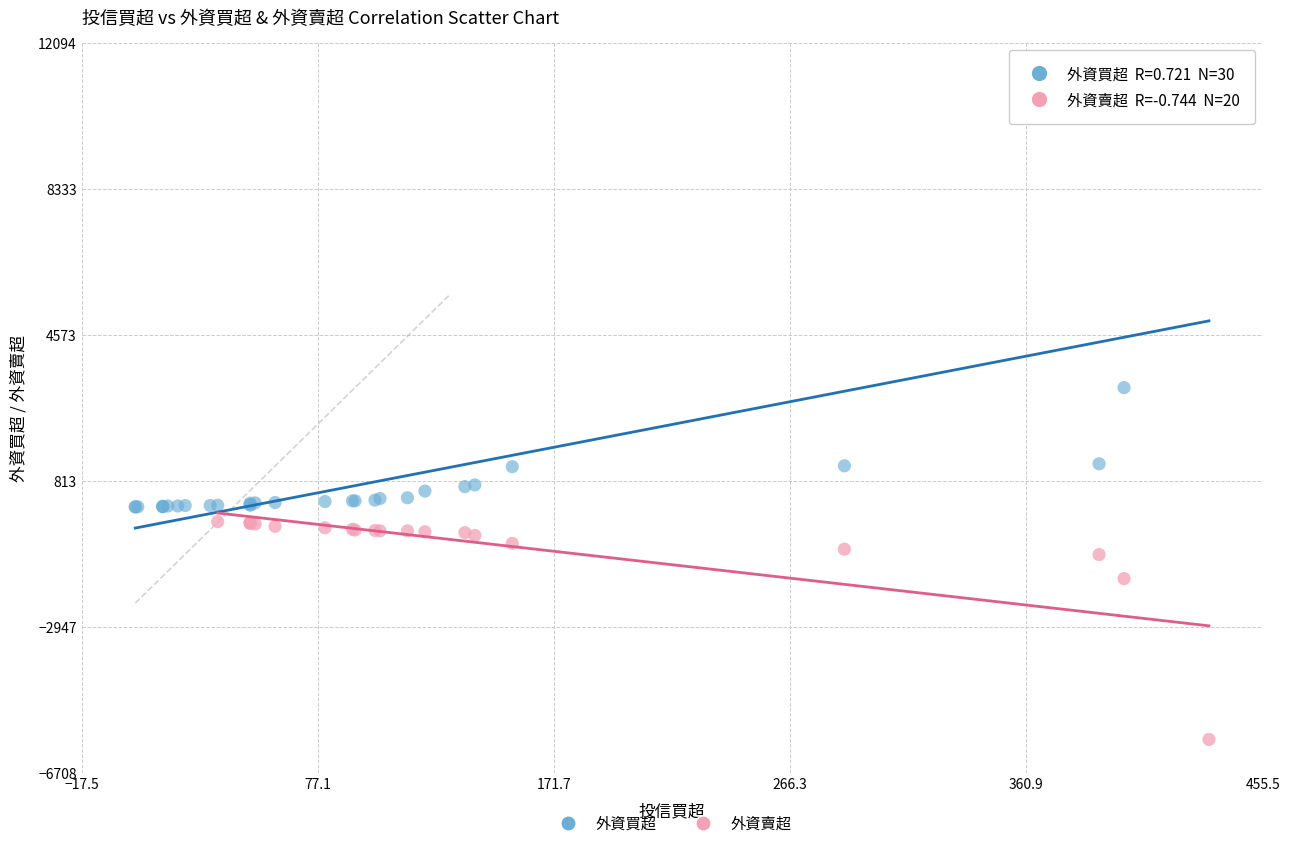

Which series reaches the minimum Y coordinate?

外資賣超